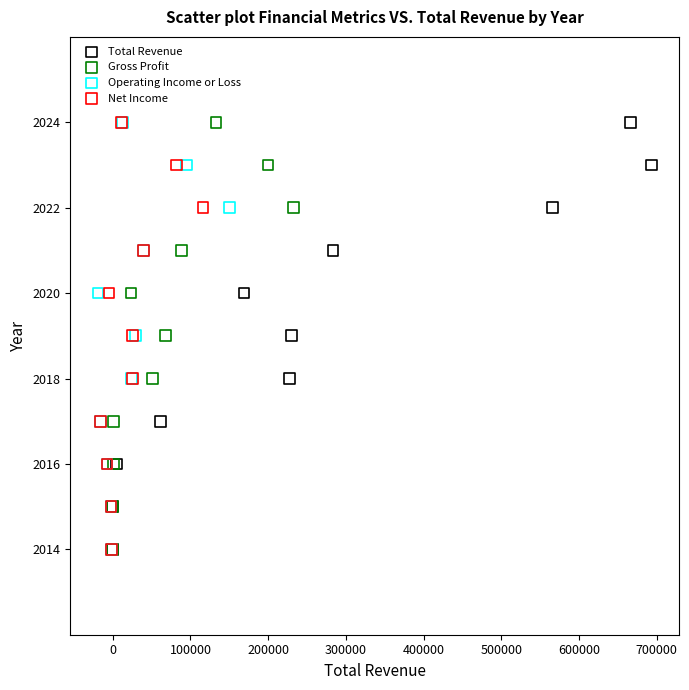

What are all the series names shown in the legend?

Total Revenue, Gross Profit, Operating Income or Loss, Net Income